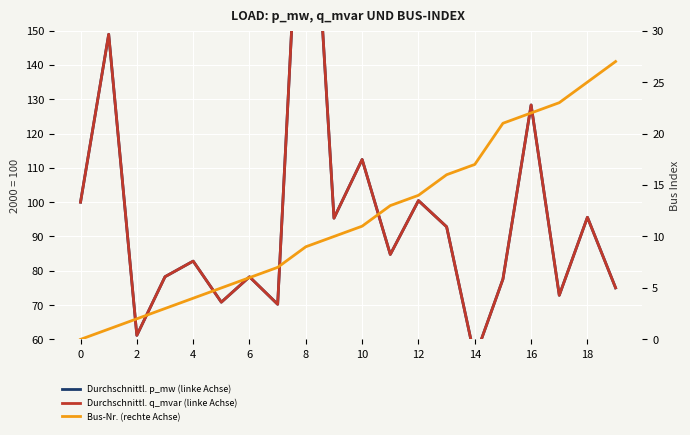

What is the spread (max minus min) of values at 14?

63.2